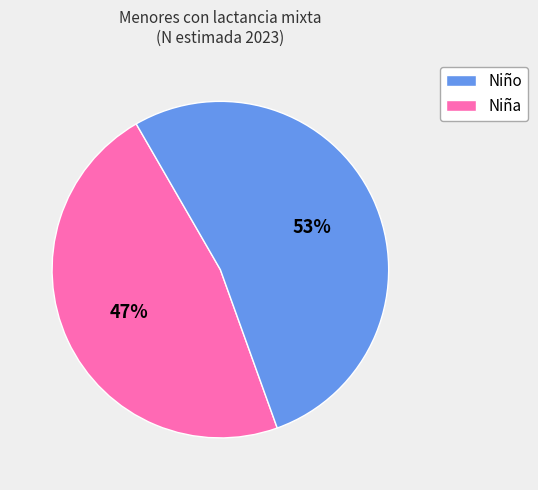

To the nearest percent, what is the average slice percentage?

50%